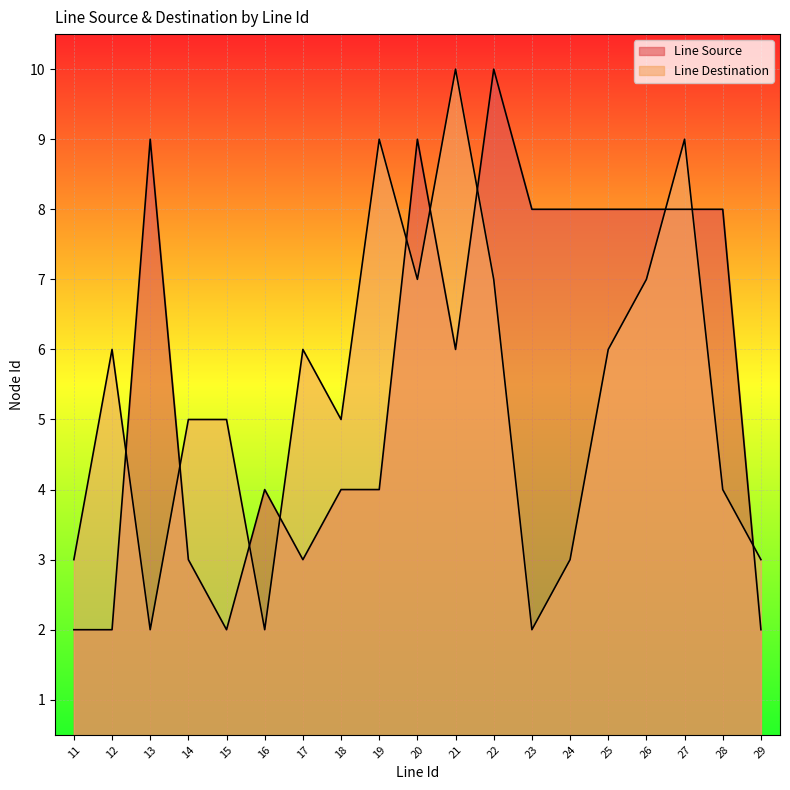

Count the number of categories in the chart.

19